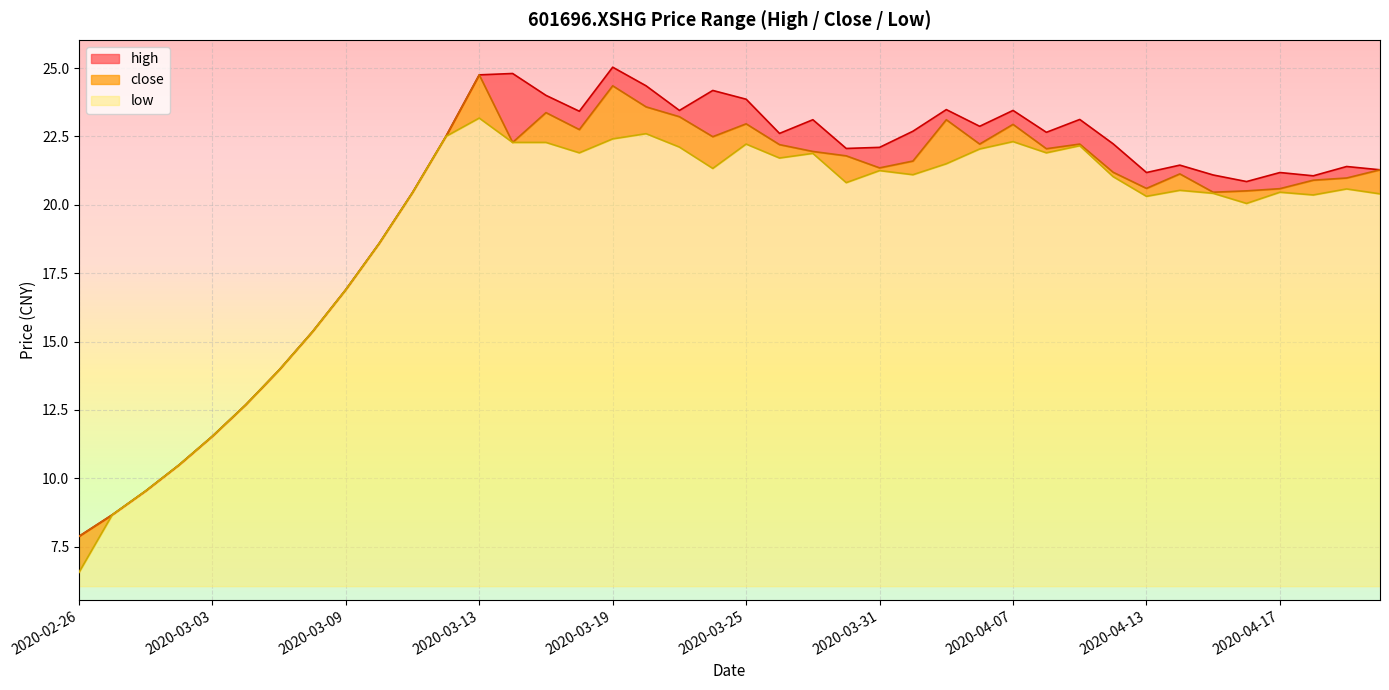

True or false: high and close cross at least once.

False